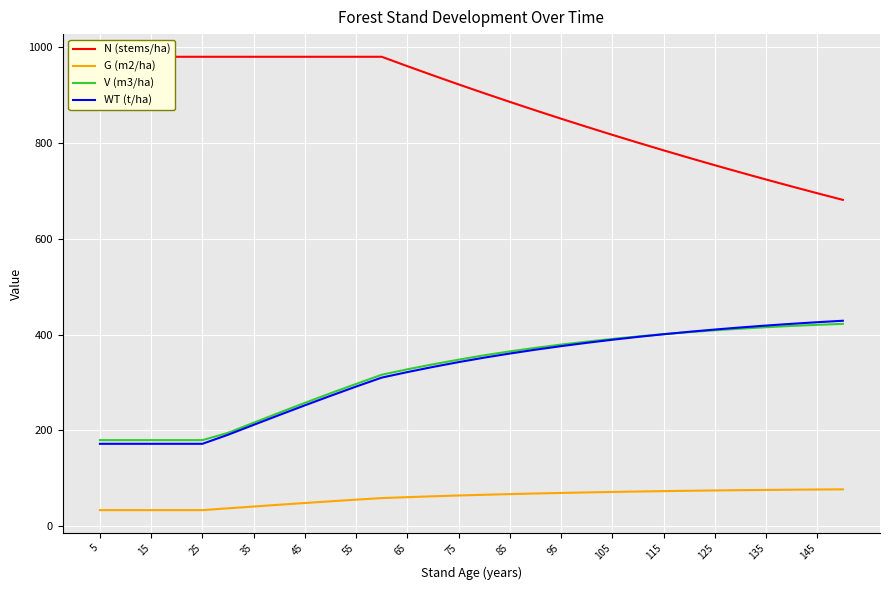

True or false: N (stems/ha) has more than 0 interior local peaks.

False